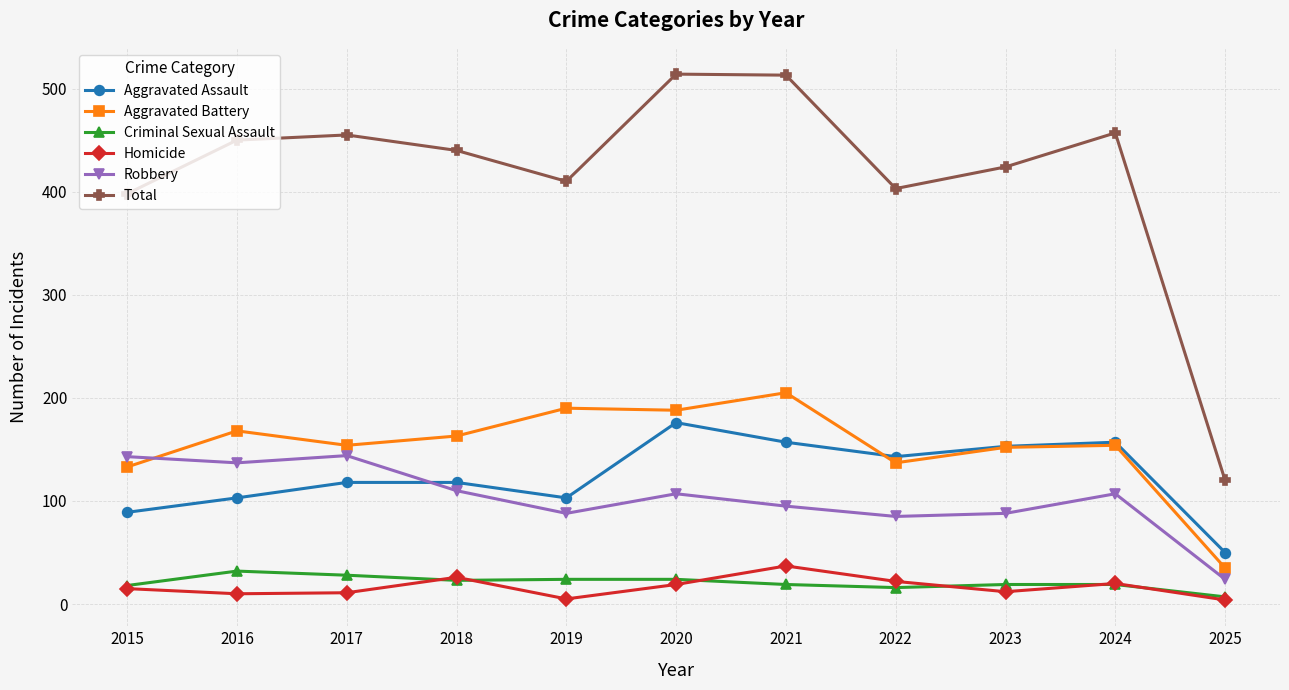

True or false: Robbery and Criminal Sexual Assault cross at least once.

False